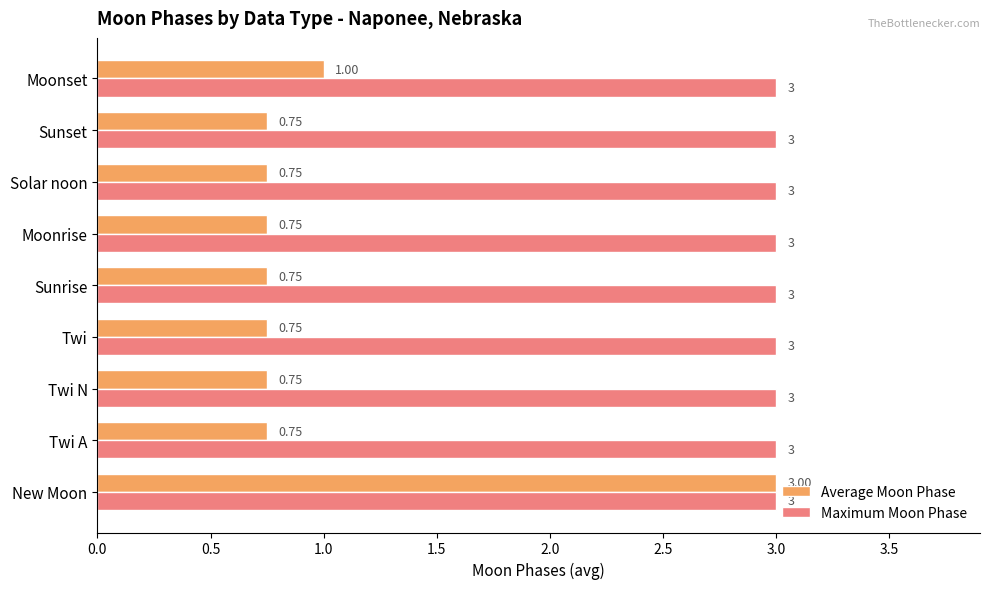

What is the sum of the Maximum Moon Phase values at New Moon and Twi A?

6.0